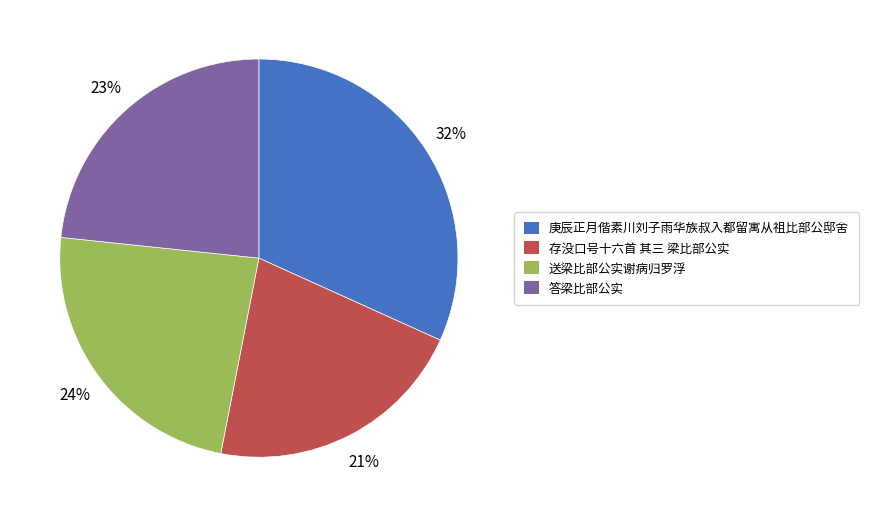

Is the sum of 送梁比部公实谢病归罗浮 and 答梁比部公实 greater than half?

No